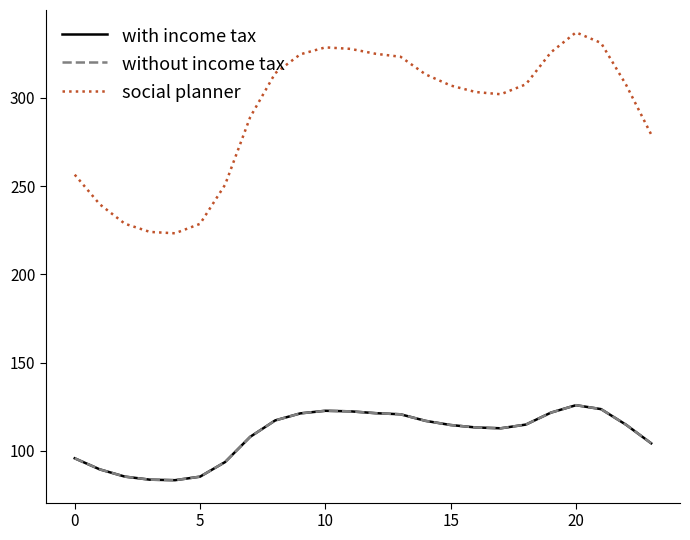

True or false: without income tax and with income tax cross at least once.

False